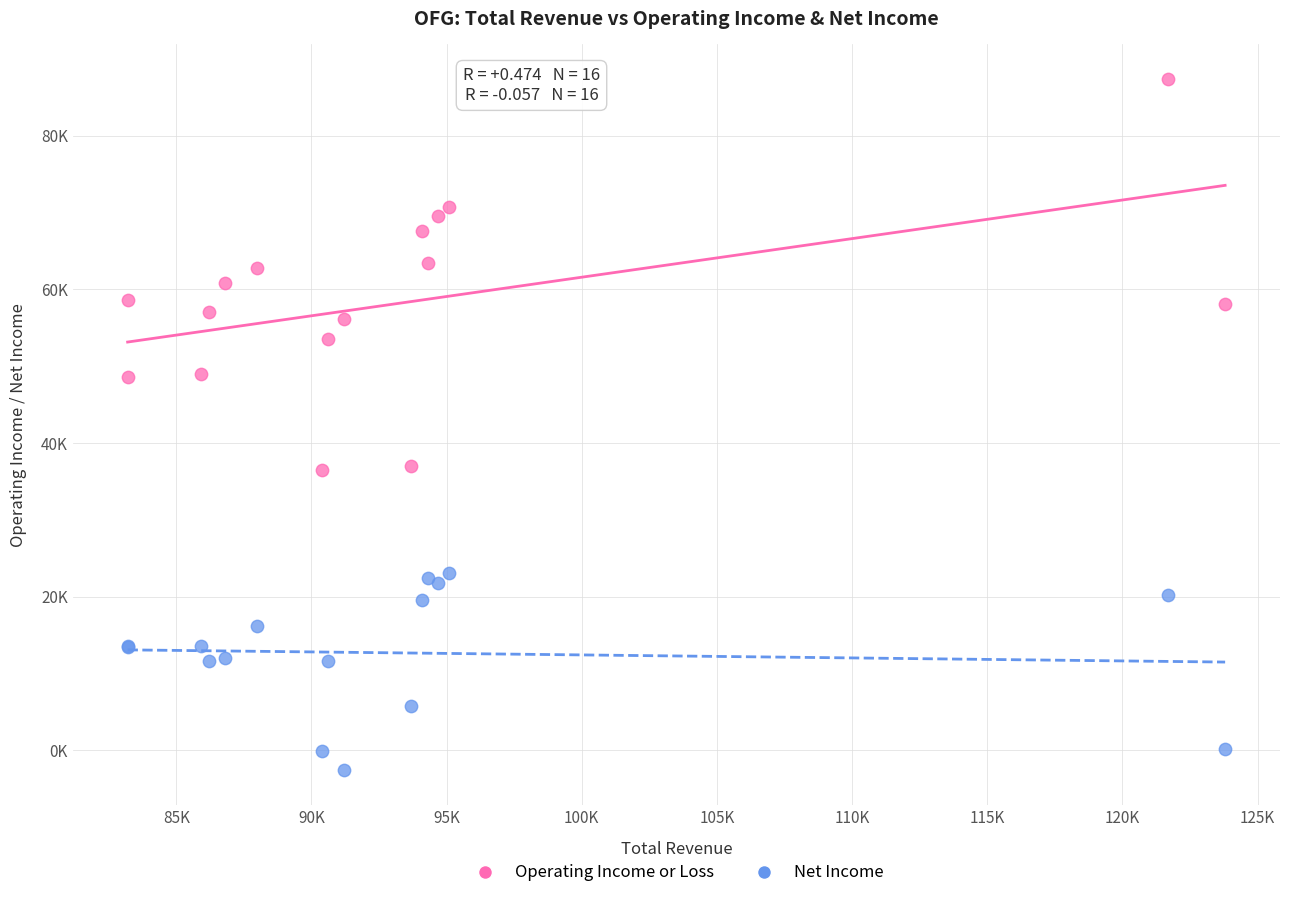

Which series contains the highest Y value?

Operating Income or Loss